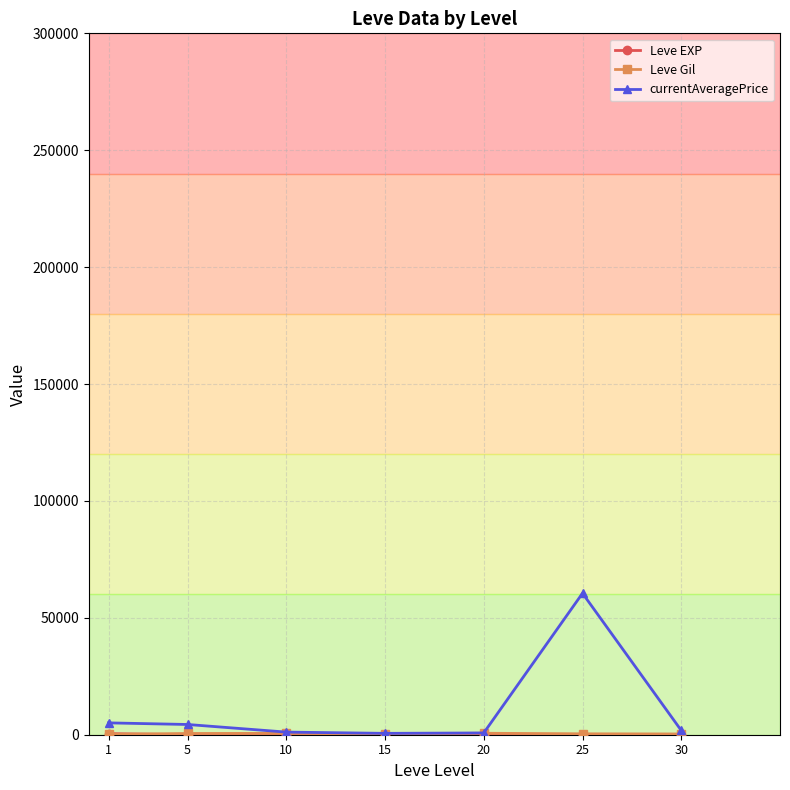

At which category is the sum across all series the highest?

25